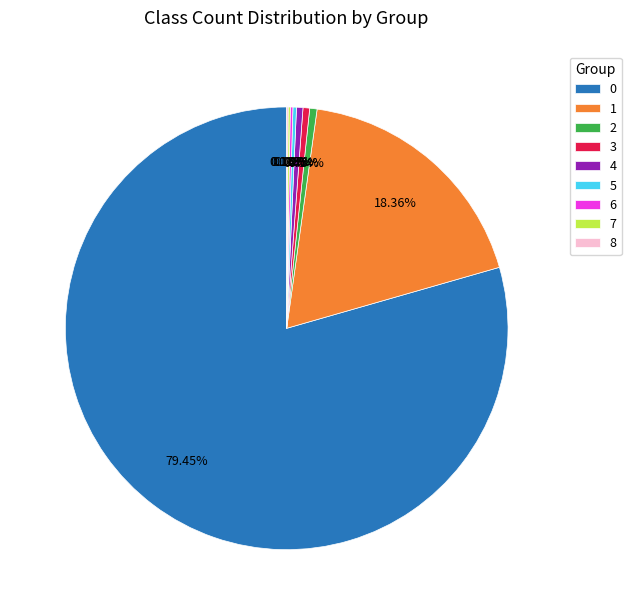

The 2 slice represents 1% of the pie. True or false?

True